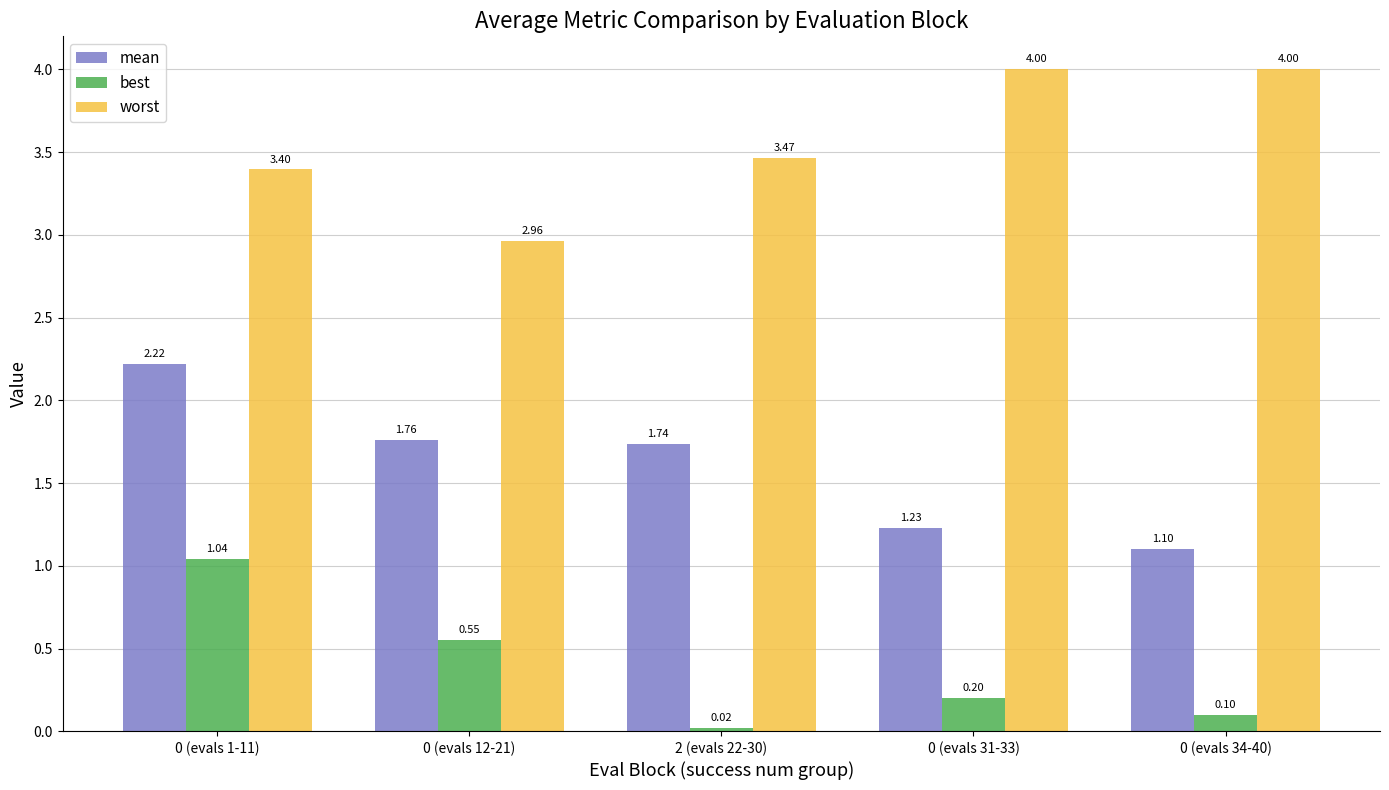

Does the chart contain stacked bars?

No